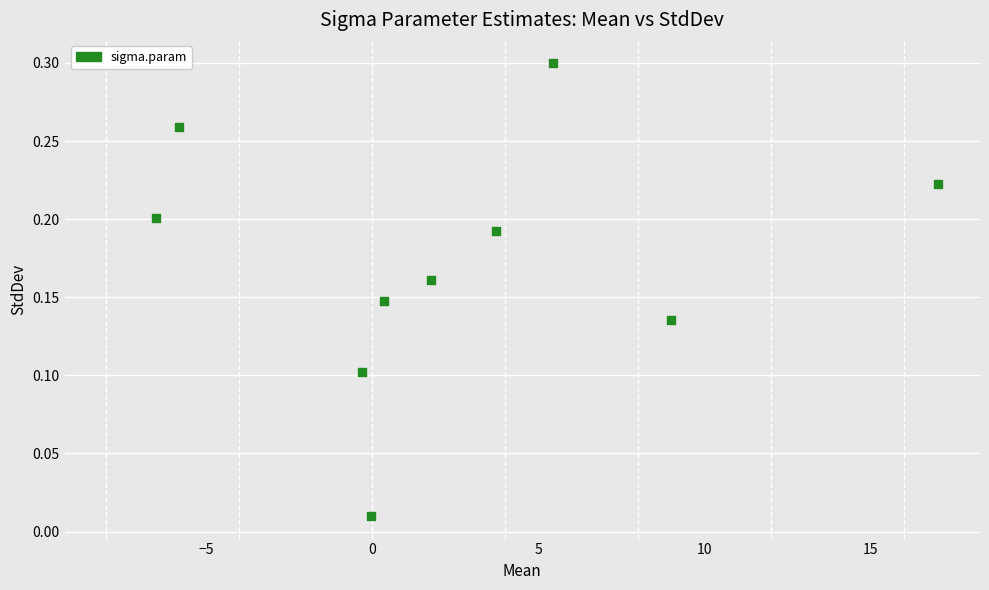

What is the average X value?

2.5